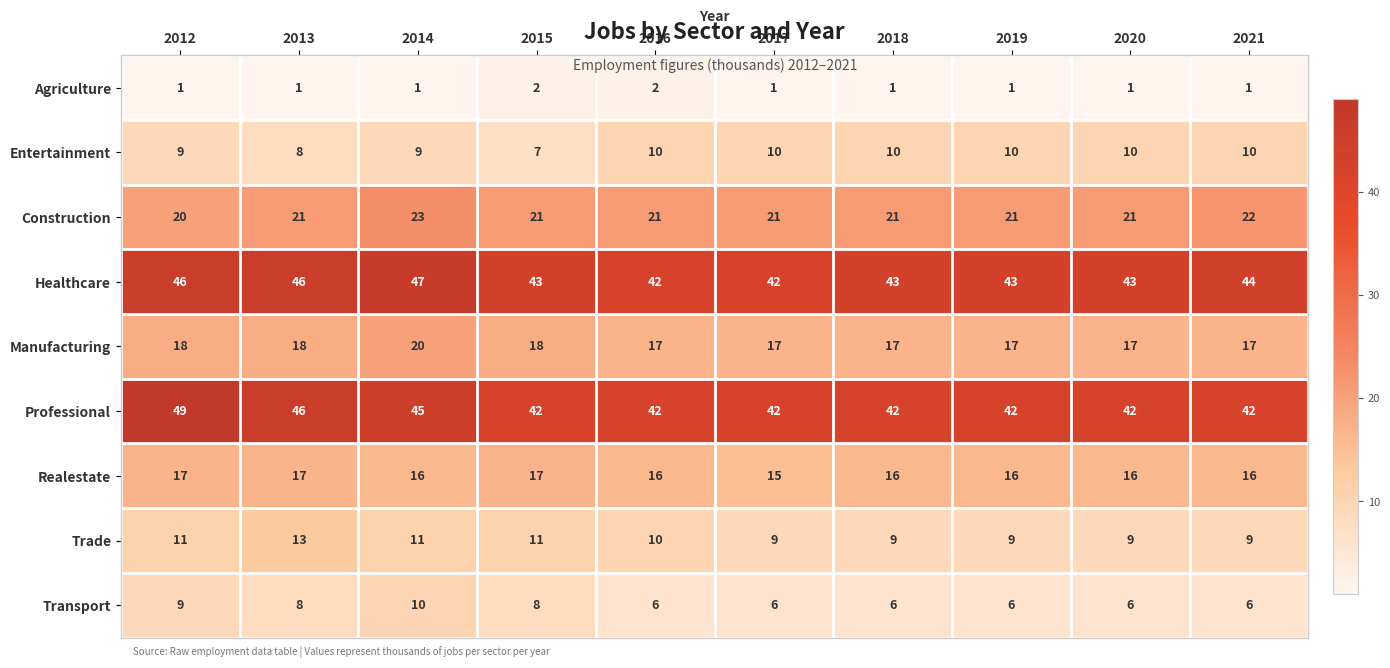

Which category has the highest value in the Manufacturing series?

2014